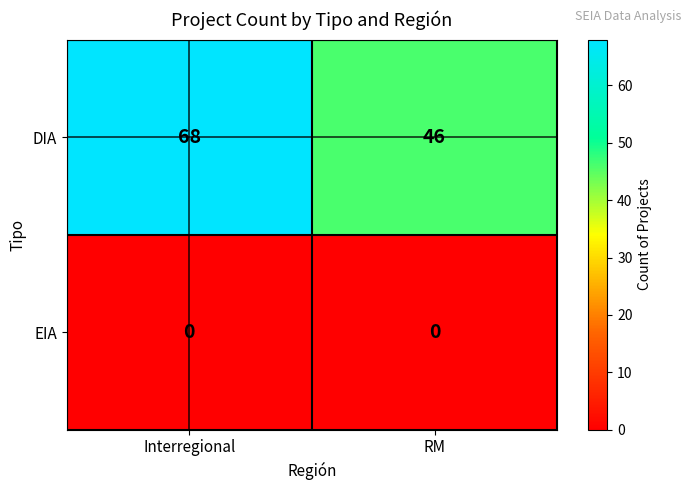

At RM, list the series in order from smallest to largest.

EIA, DIA